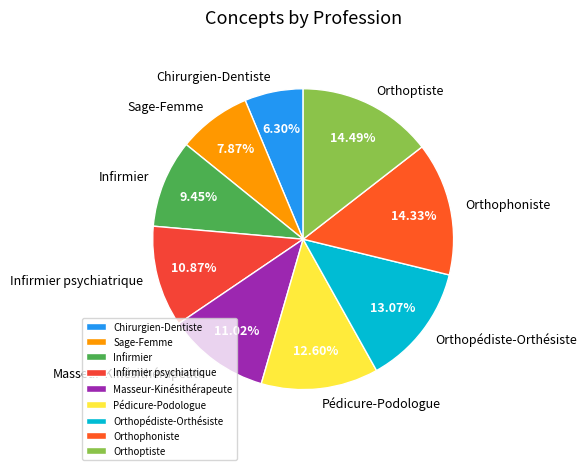

To the nearest percent, what percentage of the pie is Masseur-Kinésithérapeute?

11%